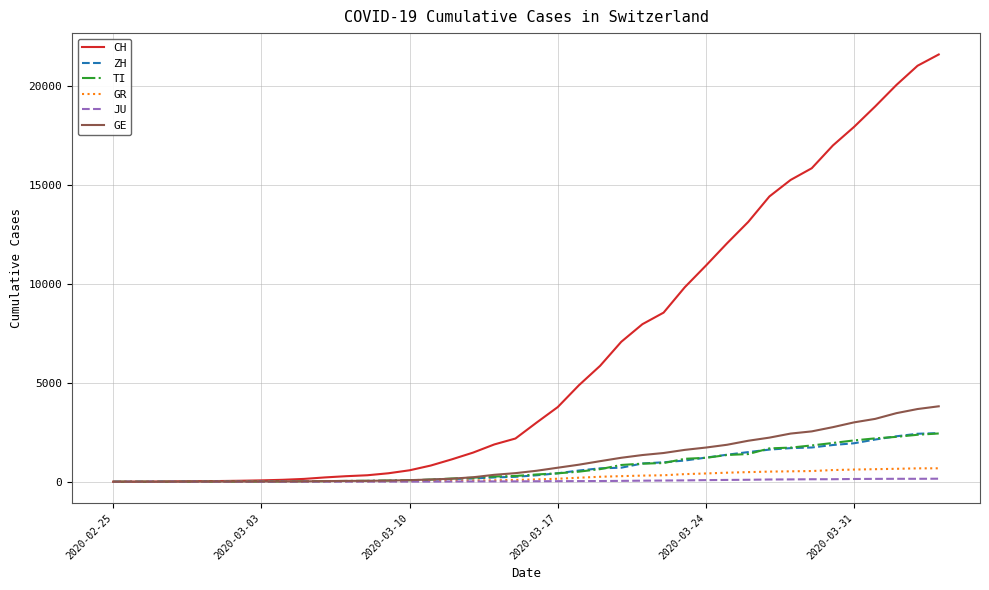

Which series has the widest spread of values?

CH